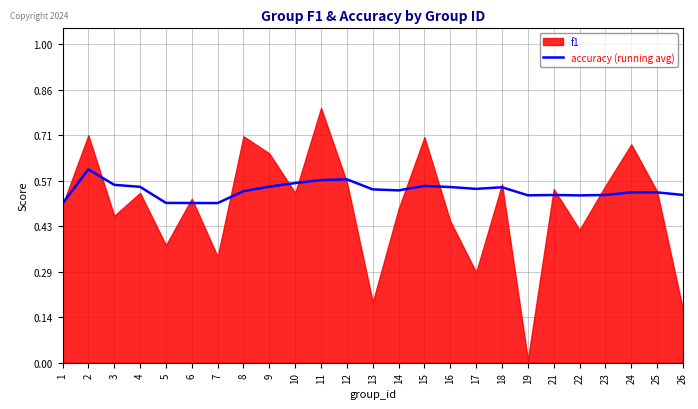

The value of accuracy (running avg) at 8 is 0.1. True or false?

False